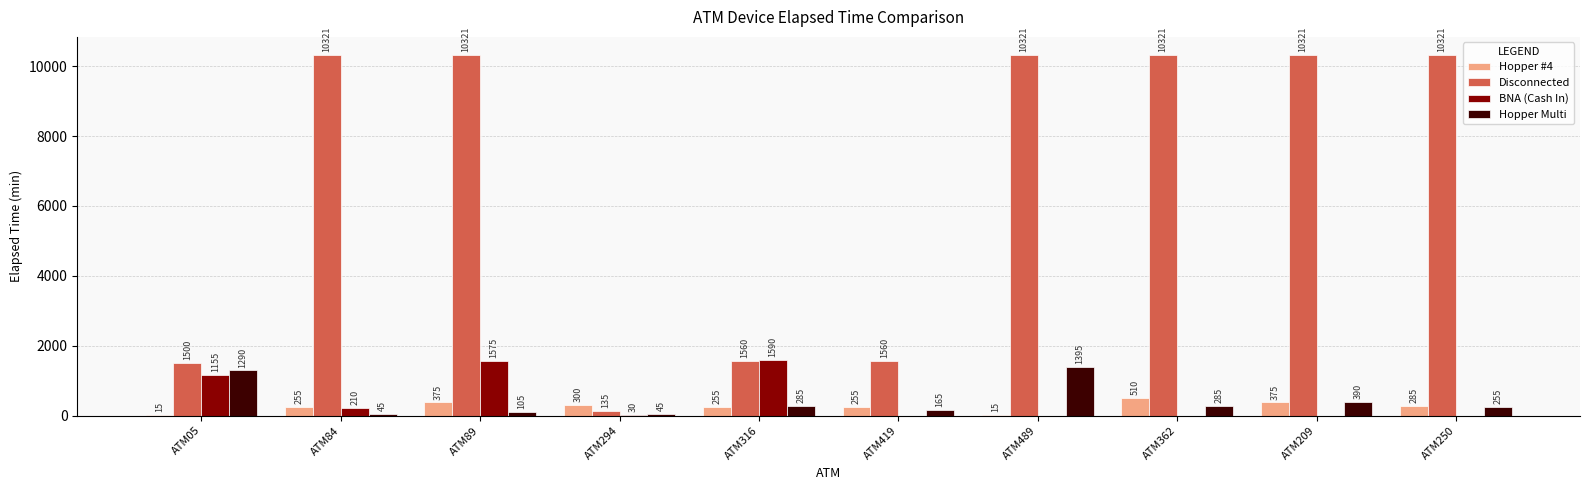

Reading right to left, transcribe all the data shown in this chart.

Hopper #4: 285	375	510	15	255	255	300	375	255	15
Disconnected: 10321	10321	10321	10321	1560	1560	135	10321	10321	1500
BNA (Cash In): 0	0	0	0	0	1590	30	1575	210	1155
Hopper Multi: 255	390	285	1395	165	285	45	105	45	1290